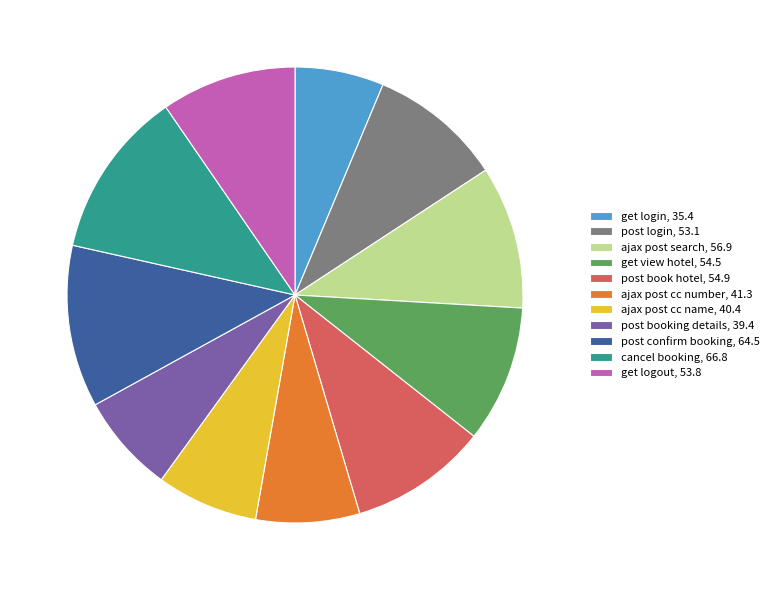

Combined, do cancel booking, 66.8 and get view hotel, 54.5 account for over 50%?

No